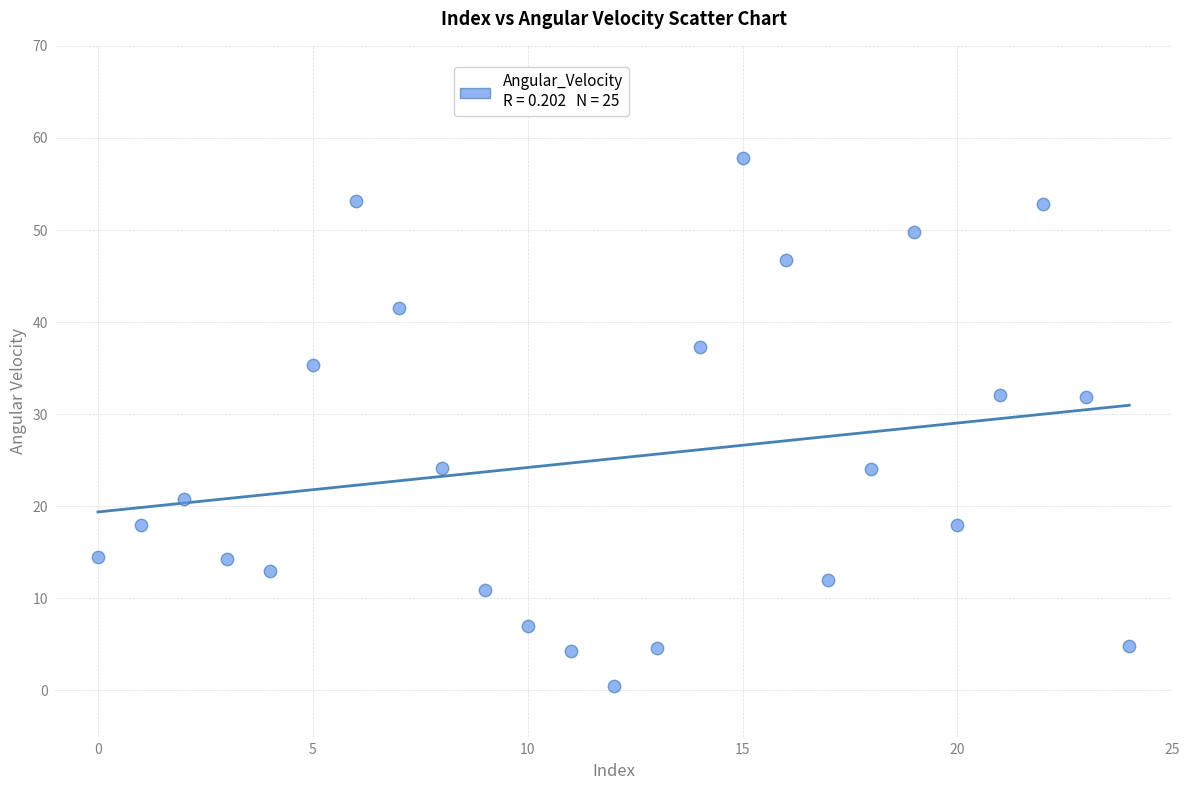

What is the range of Y values (max minus min)?

57.4